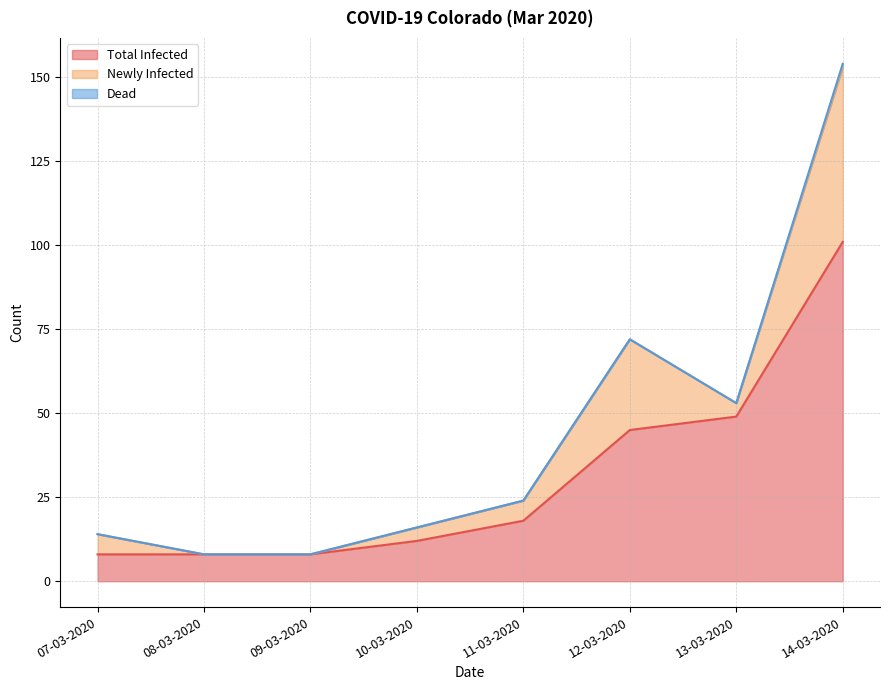

Which category has the lowest value in the Dead series?

07-03-2020